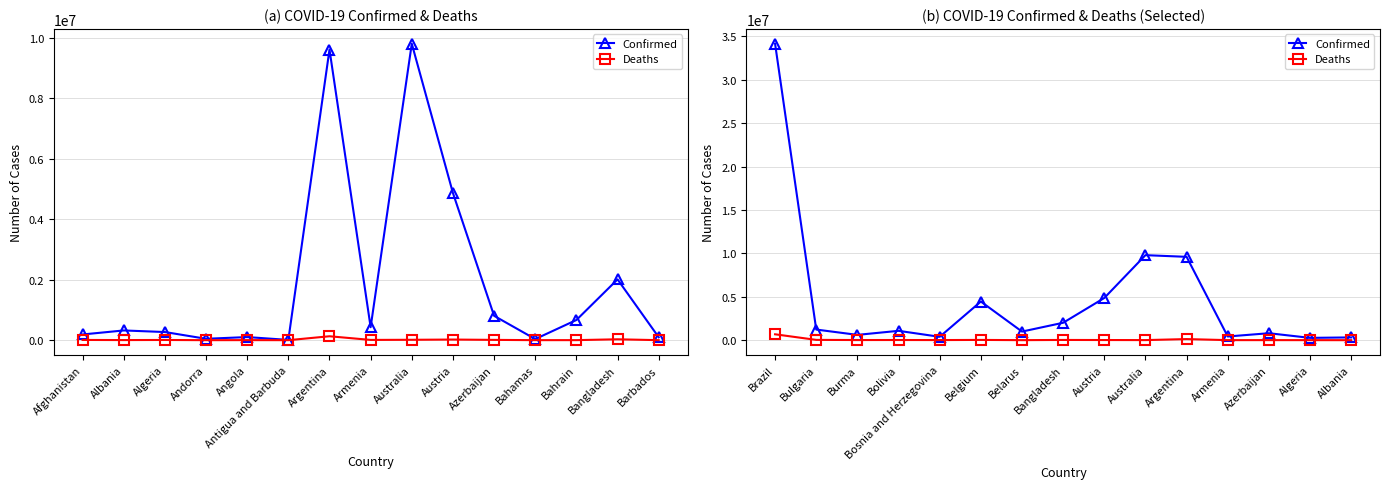

True or false: Deaths and Confirmed intersect in this chart.

False